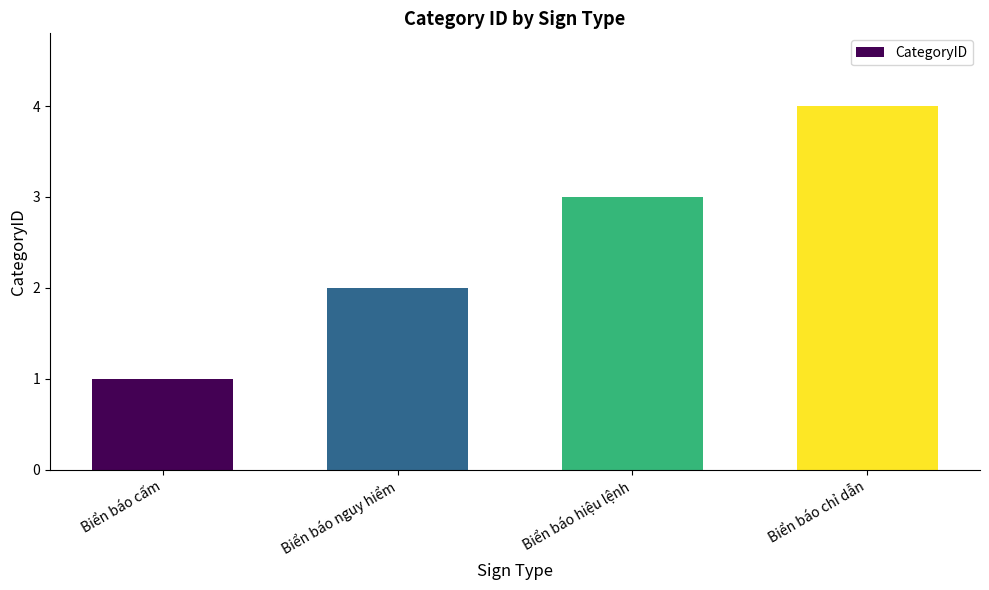

What is the difference between the values at Biển báo cấm and Biển báo chỉ dẫn?

3